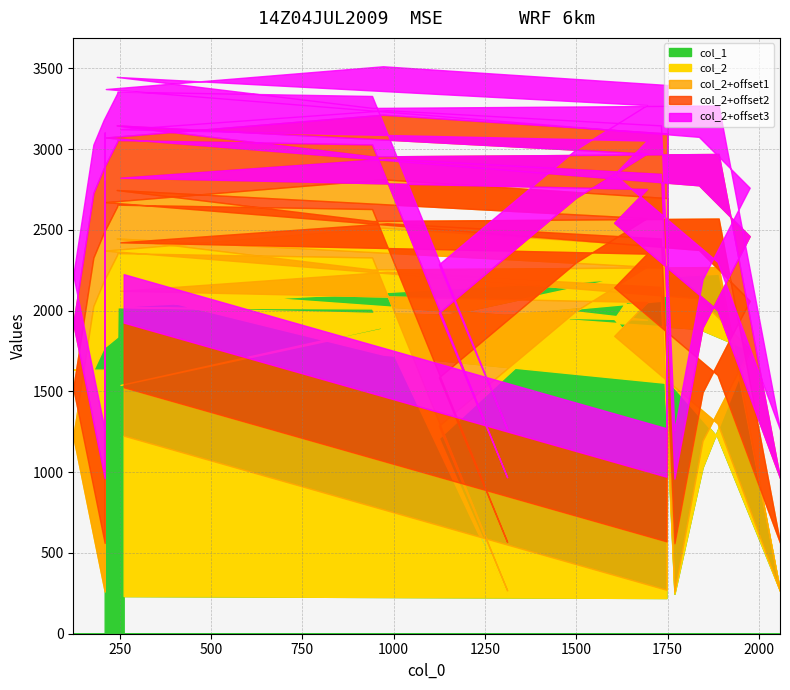

After their last crossing, which series has the higher values: col_2 or col_1?

col_2